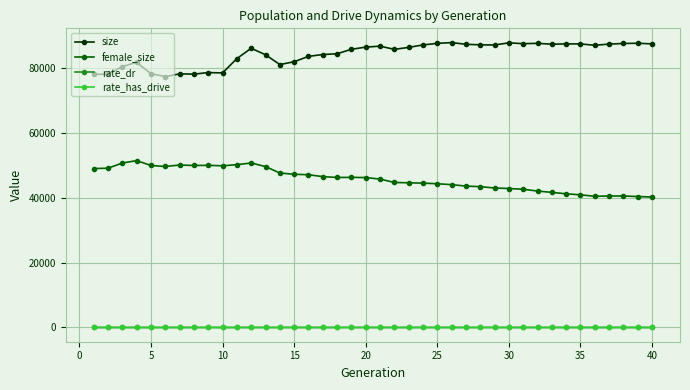

True or false: female_size has more than 1 points higher than both neighbors.

True